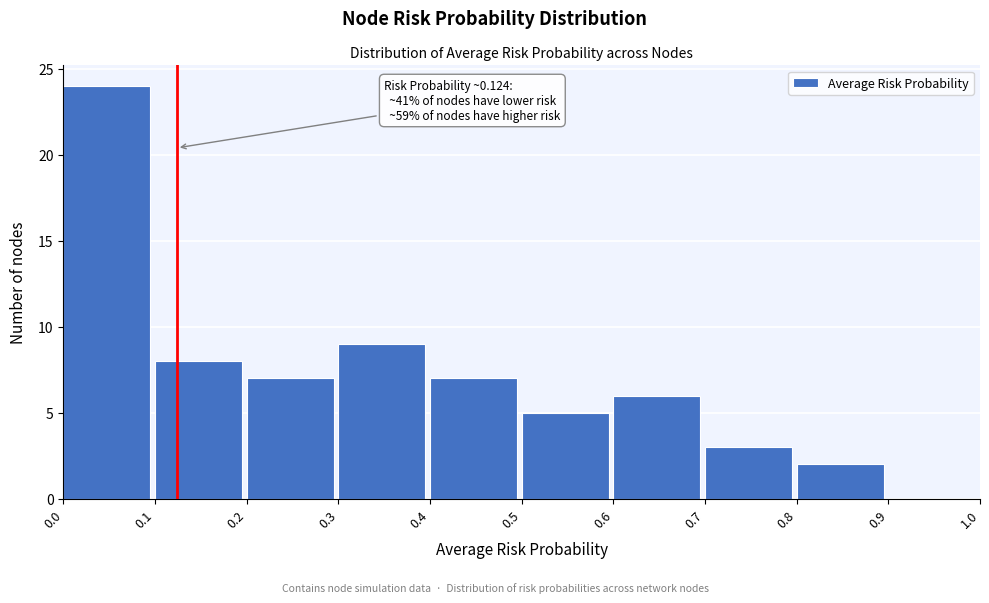

Which range on the x-axis has the tallest bar?

0.0 to 0.1